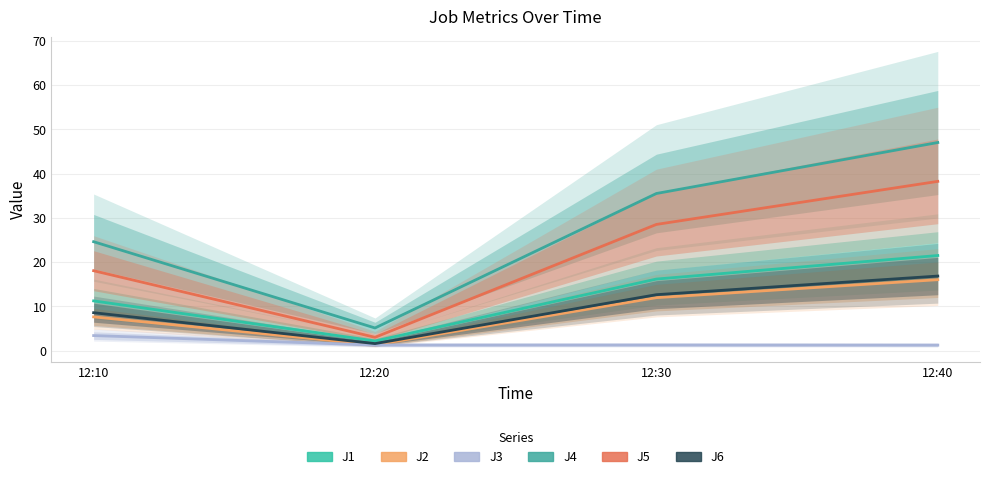

What is the difference between the highest and lowest values at 12:20?

3.9